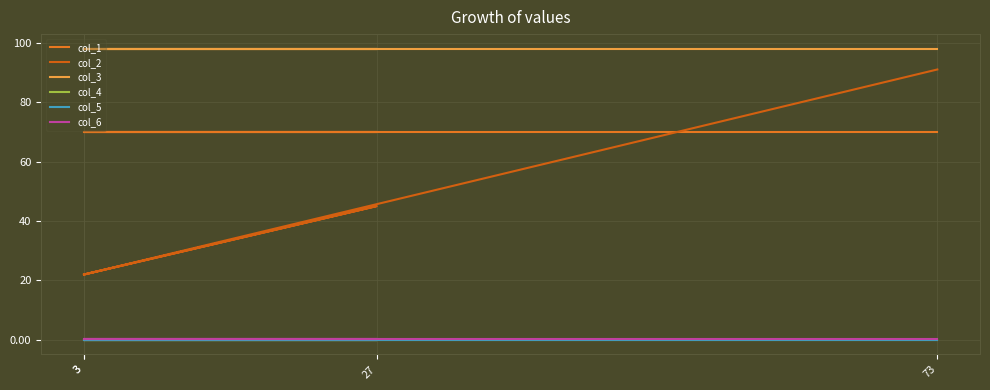

Which series changed the most between 3 and 3?

col_1